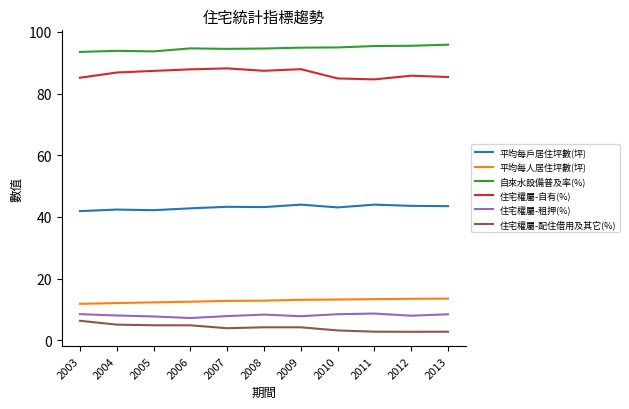

True or false: 平均每人居住坪數(坪) has a value of 23.5 at 2010.

False